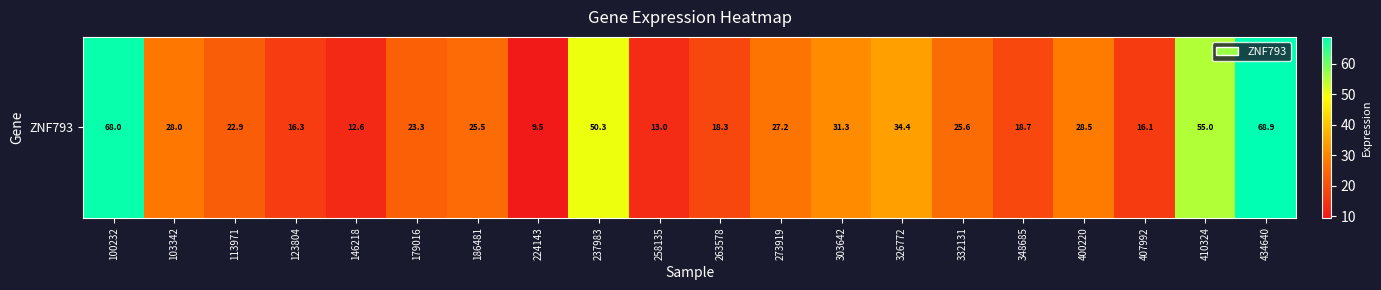

Which label corresponds to the smallest value in the chart?

224143